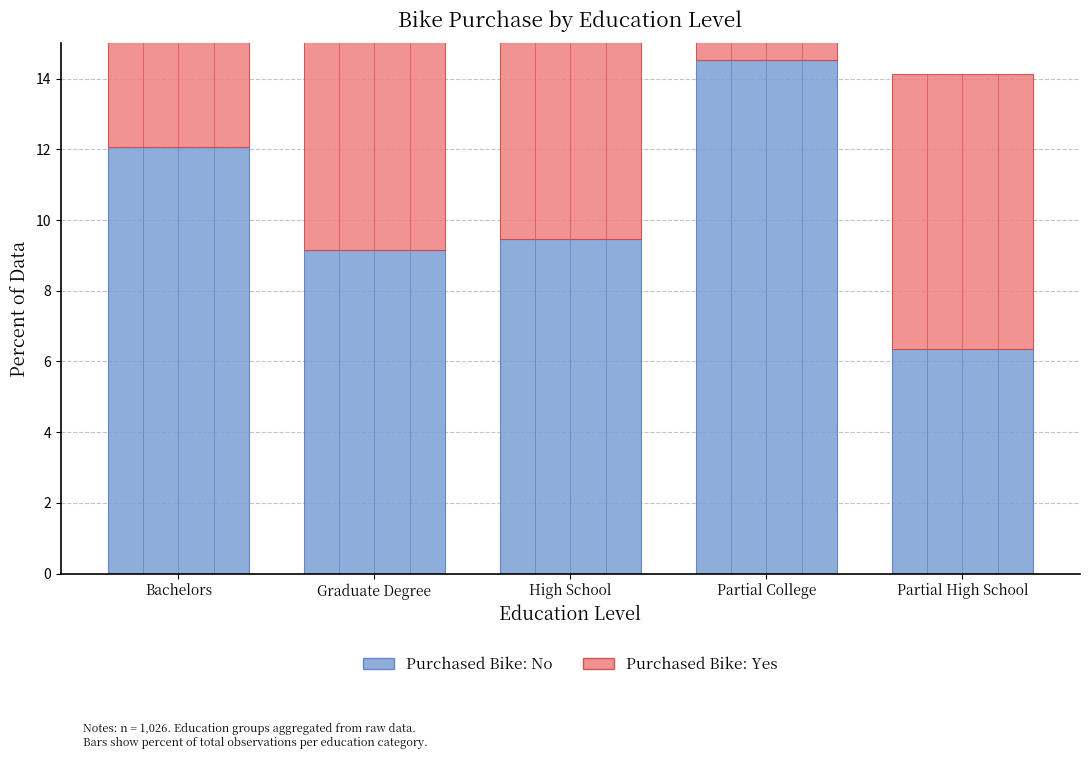

How many groups of bars are there?

5